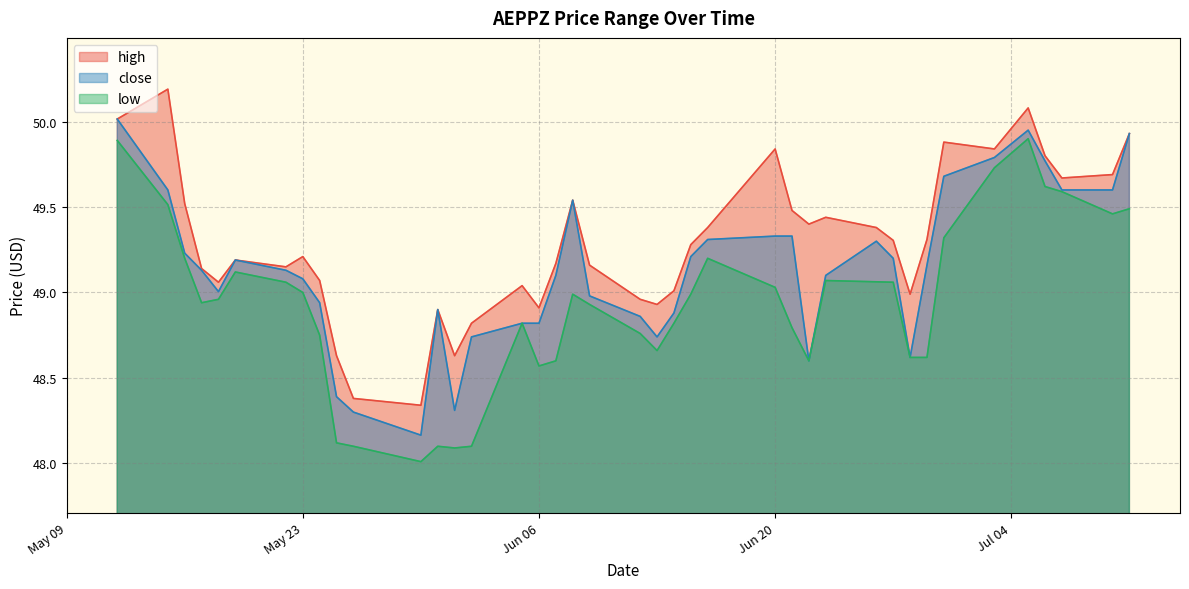

How many interior local peaks does the close series have?

5